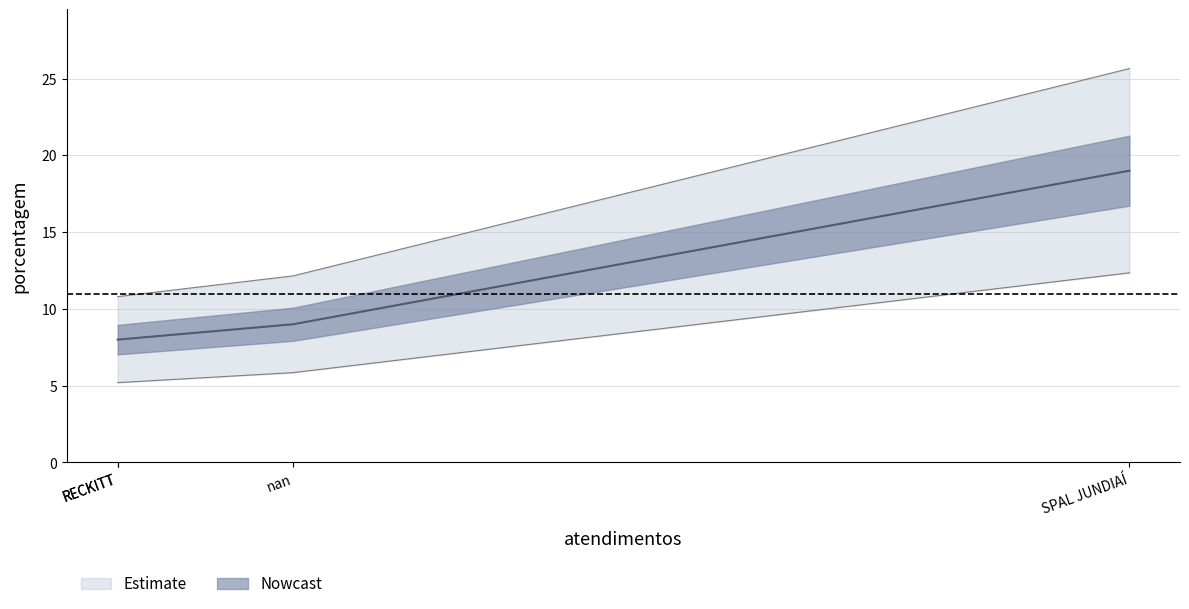

How many values are below 9?

2